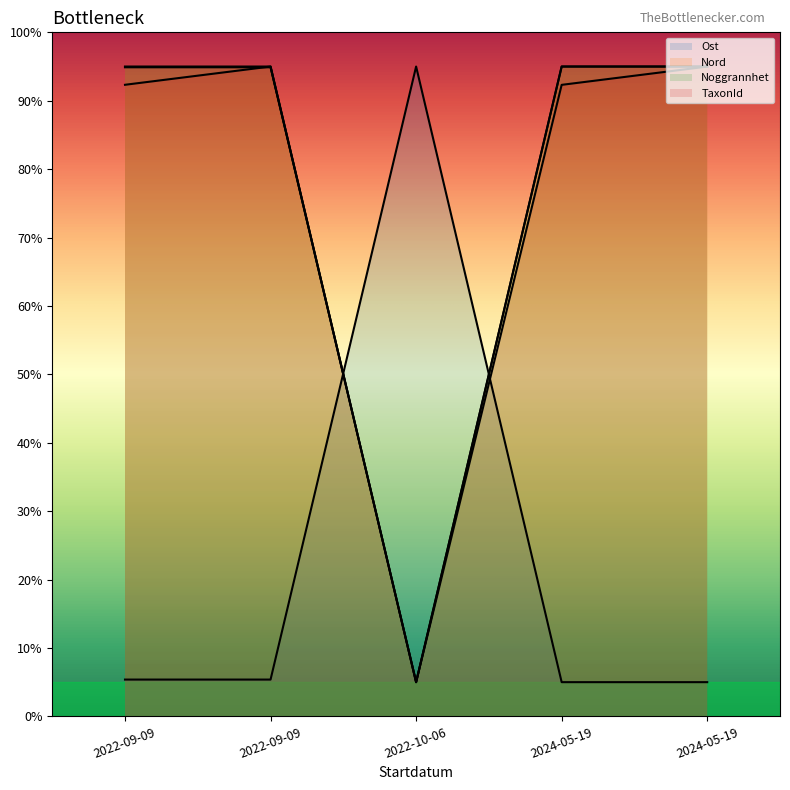

How many interior local valleys does the Noggrannhet series have?

1